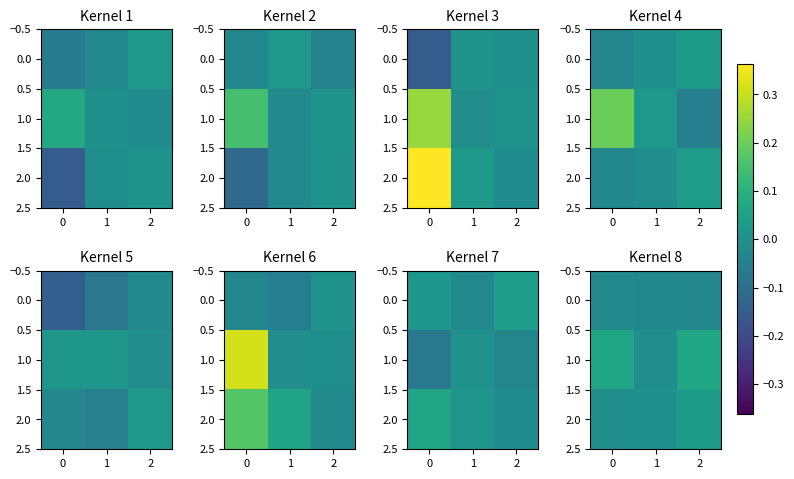

True or false: 2.0 has a value of 0.0 at 2.

True